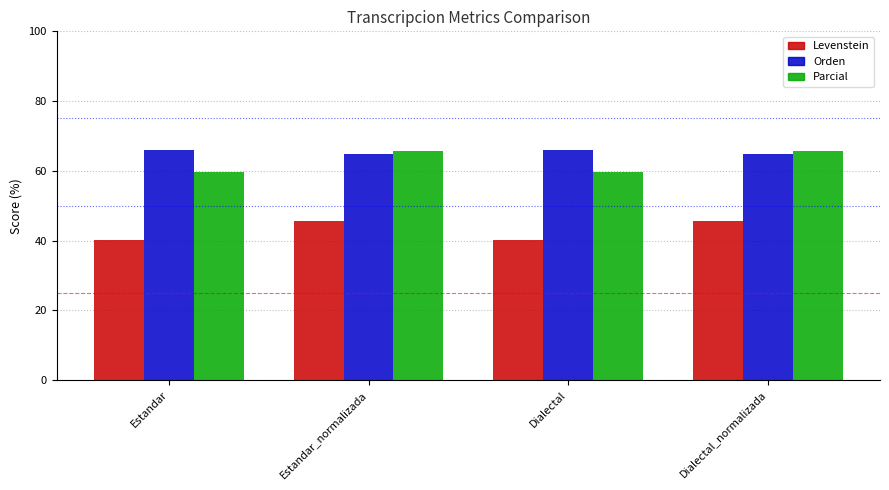

What is the difference between the Orden values at Estandar_normalizada and Dialectal?

1.1